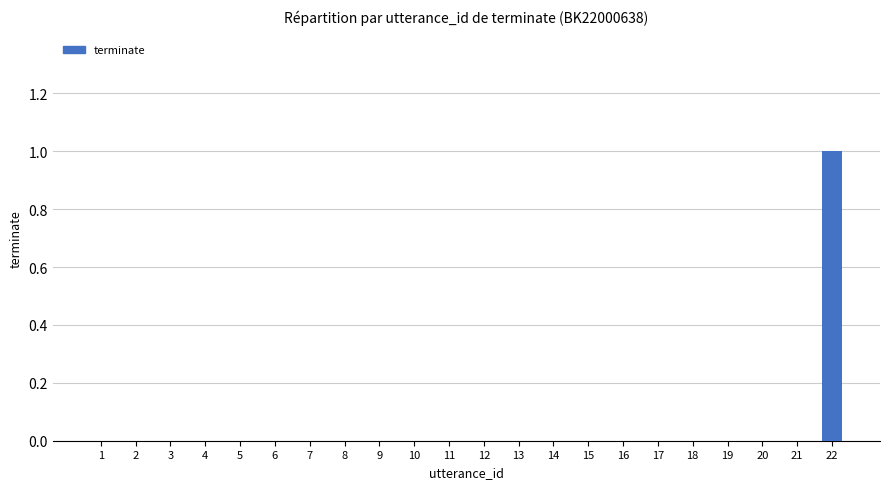

At which category does the chart reach its peak across all series?

22